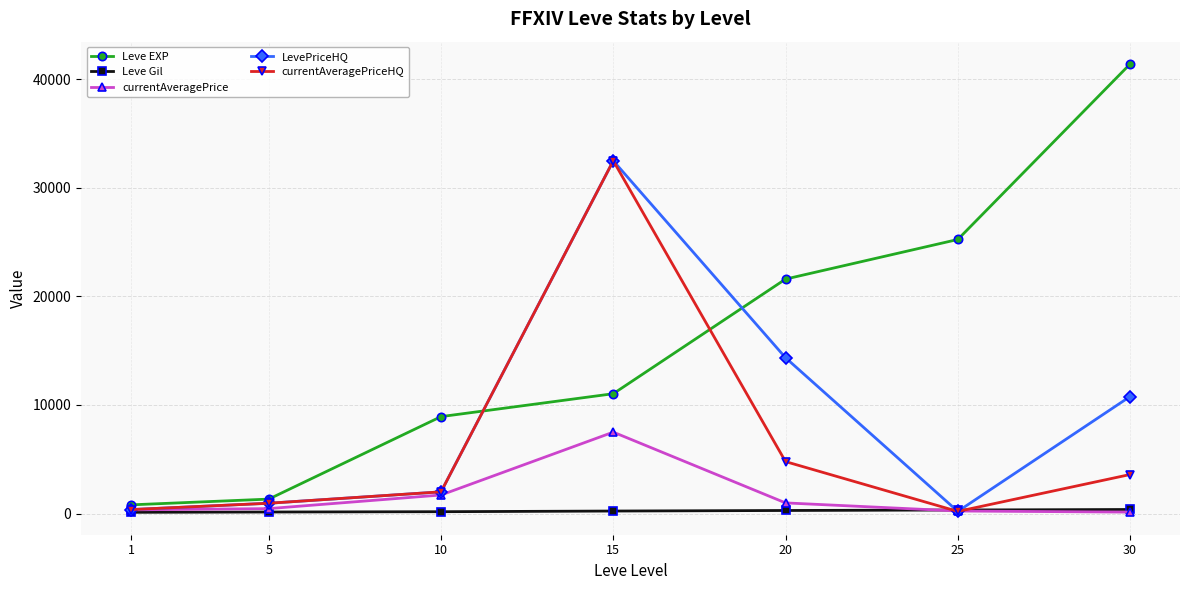

What is the highest value of the currentAveragePriceHQ series?

32499.8